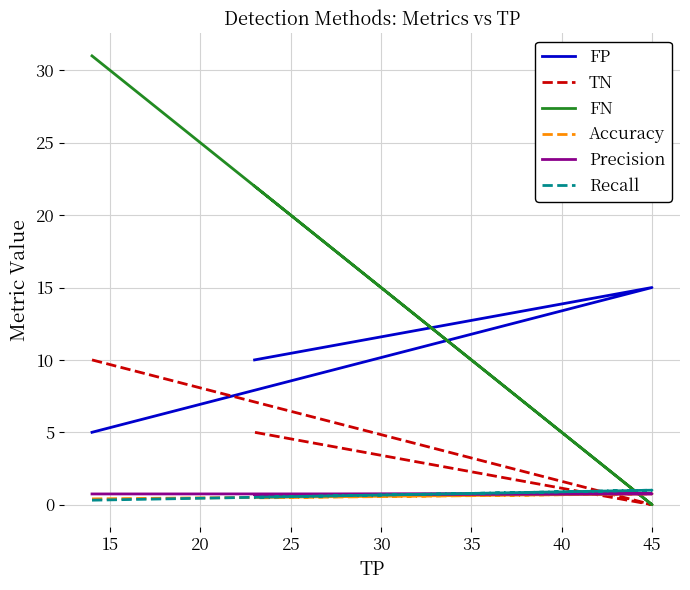

Reading left to right, list all the values displayed in this chart.

FP: 5.0	15.0	10.0
TN: 10.0	0.0	5.0
FN: 31.0	0.0	22.0
Accuracy: 0.4	0.8	0.5
Precision: 0.7	0.8	0.7
Recall: 0.3	1.0	0.5